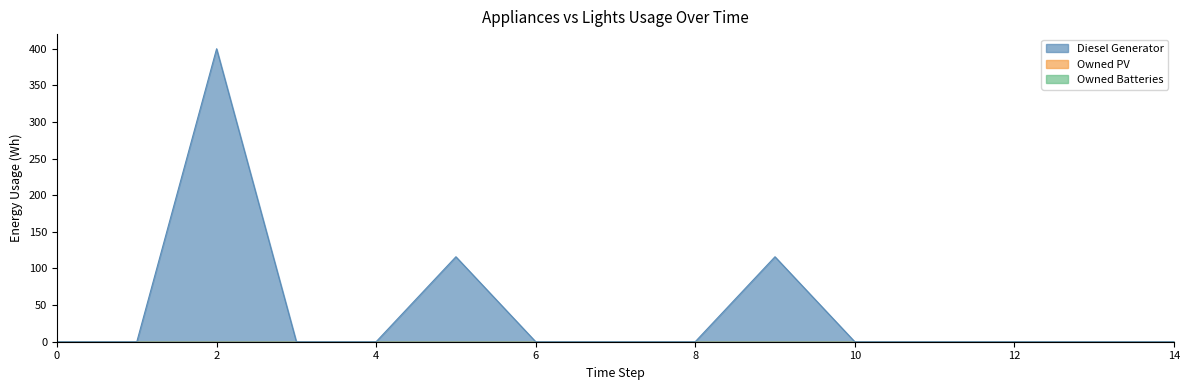

Which series has the largest total across all categories?

Diesel Generator